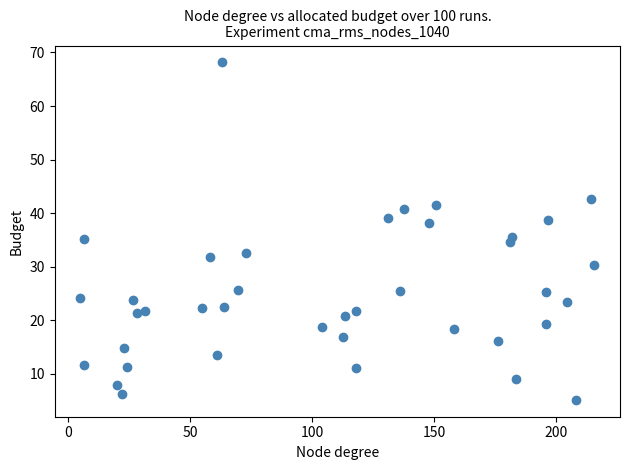

What is the range of X values (max minus min)?

210.4